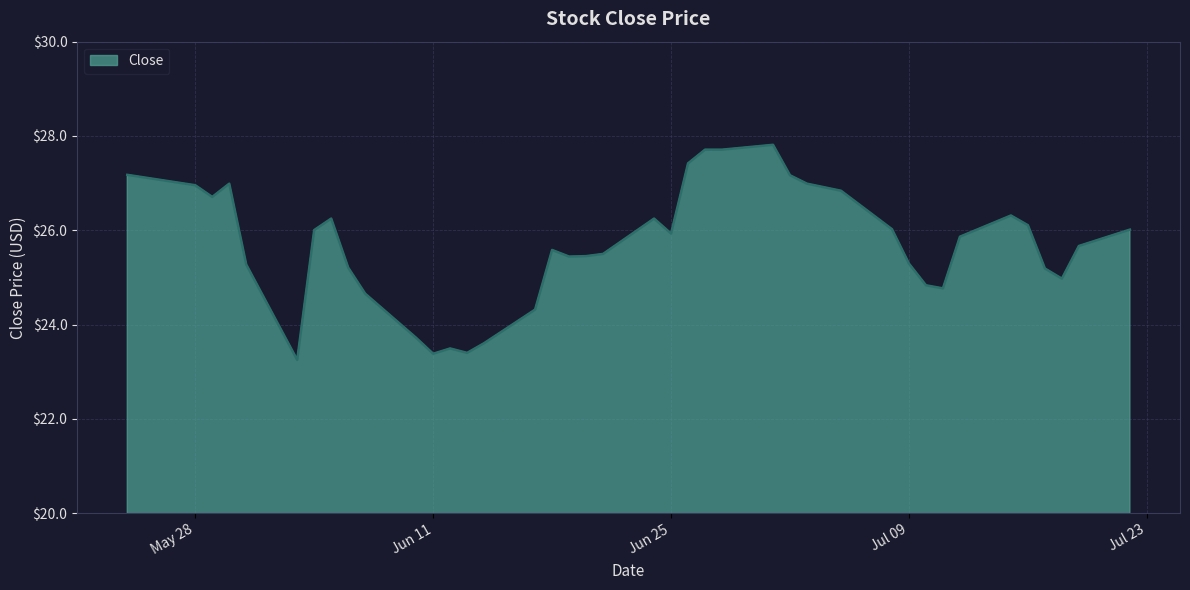

What is the minimum value shown in the chart?

23.2